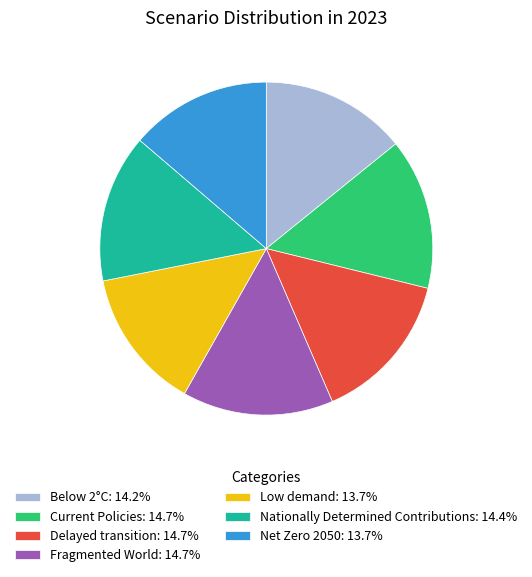

Between Net Zero 2050 and Nationally Determined Contributions, which is larger?

Nationally Determined Contributions